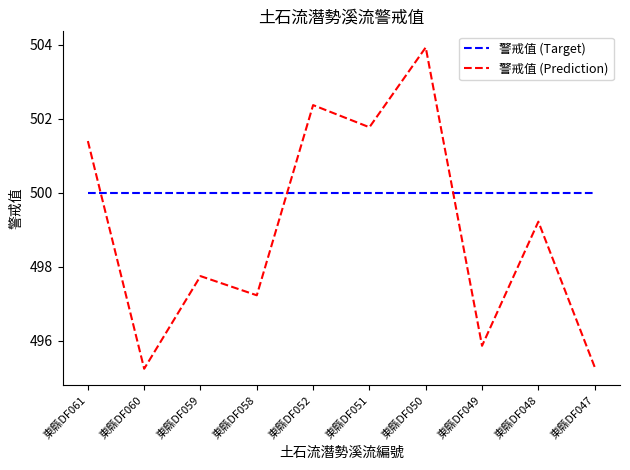

How many series are shown in this chart?

2